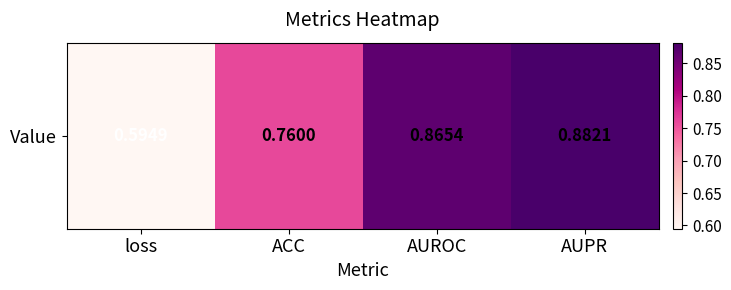

What is the maximum value shown in the chart?

0.9